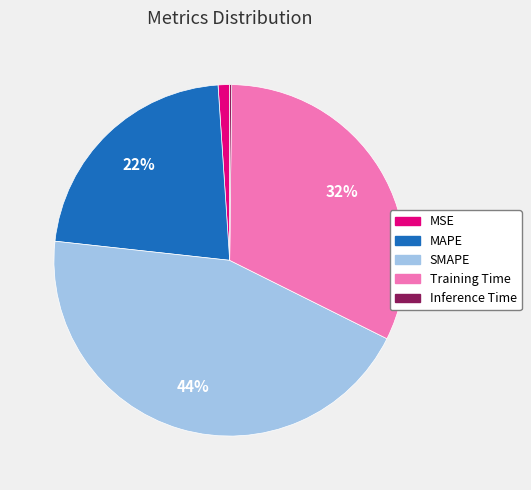

Which slice is the largest?

SMAPE